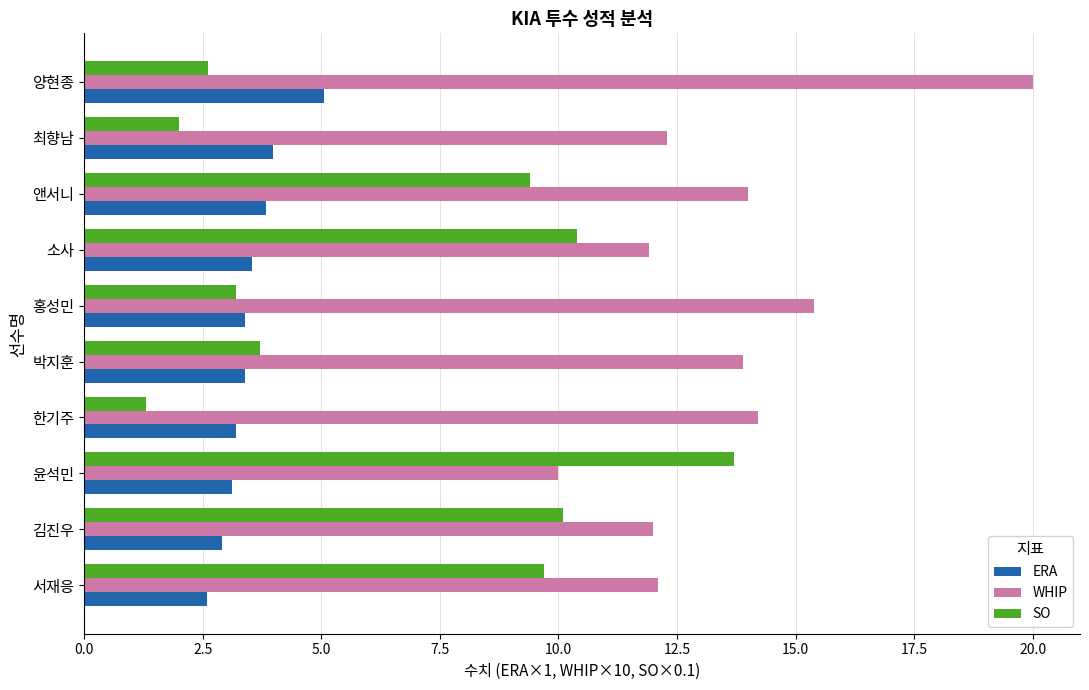

Rank the series by their maximum value, from highest to lowest.

WHIP, SO, ERA